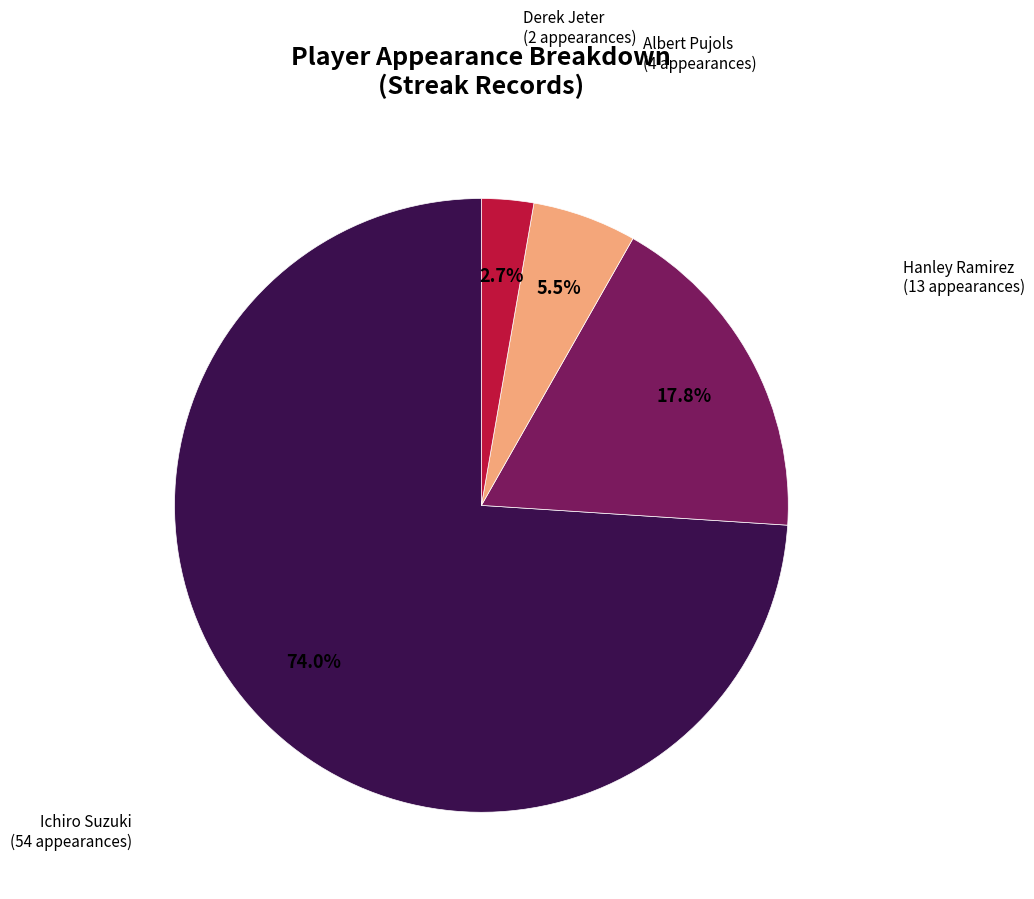

Is there a majority slice in this chart?

Yes